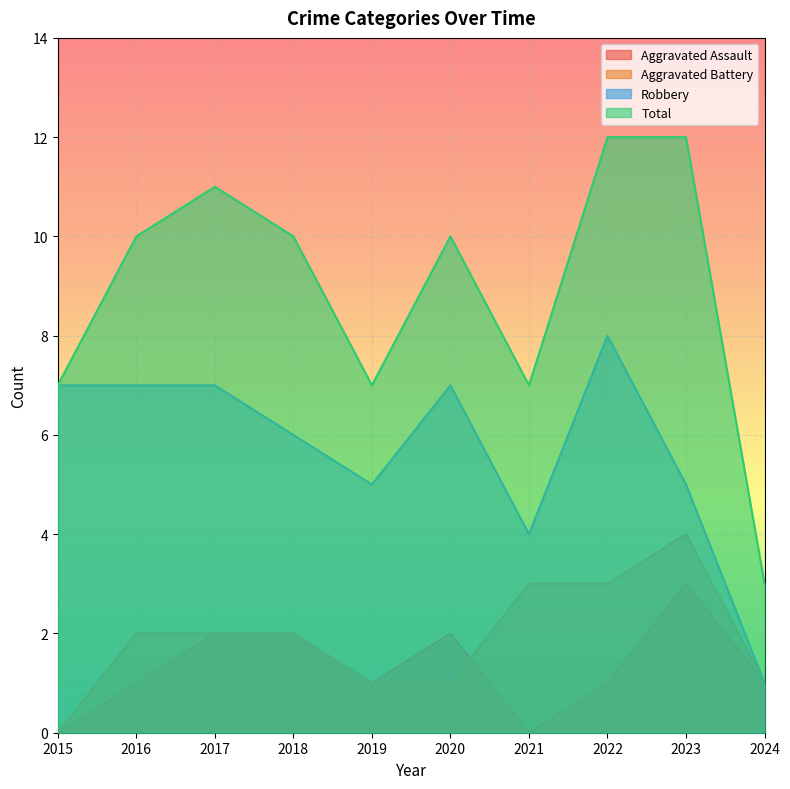

What is the difference between the Total values at 2019 and 2023?

5